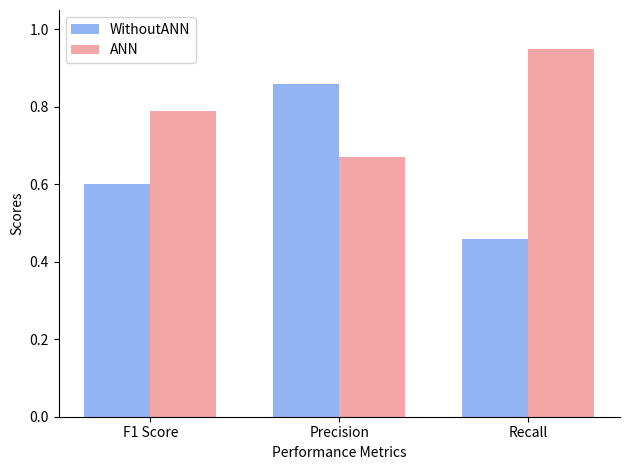

At which label is WithoutANN closest to 0?

Recall